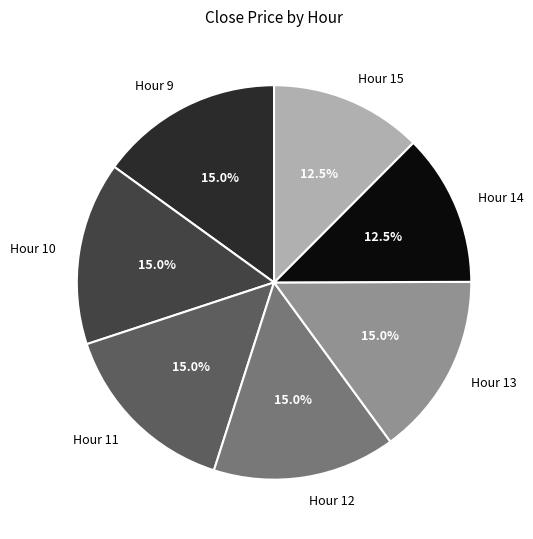

Combined, do Hour 15 and Hour 14 account for over 50%?

No